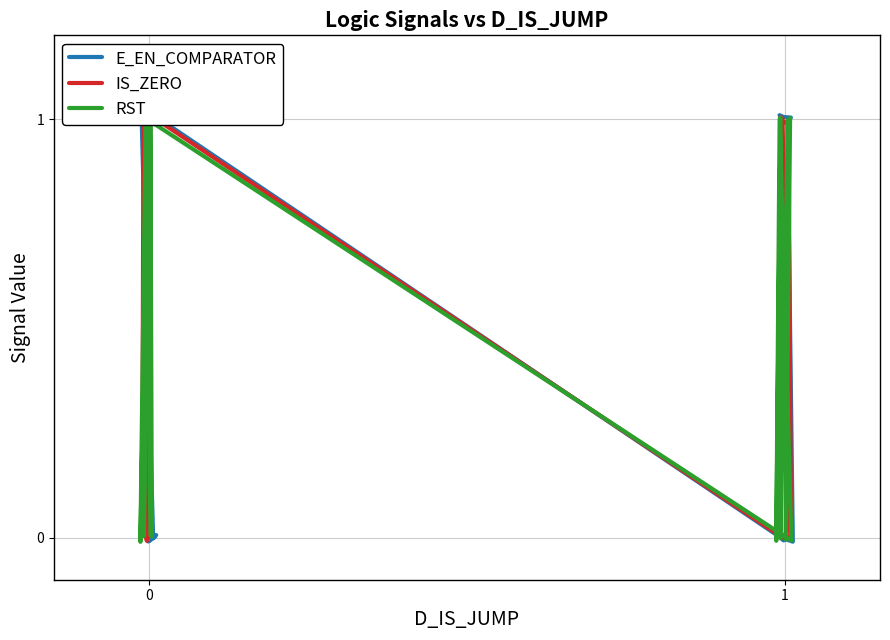

How many interior local valleys does the IS_ZERO series have?

4